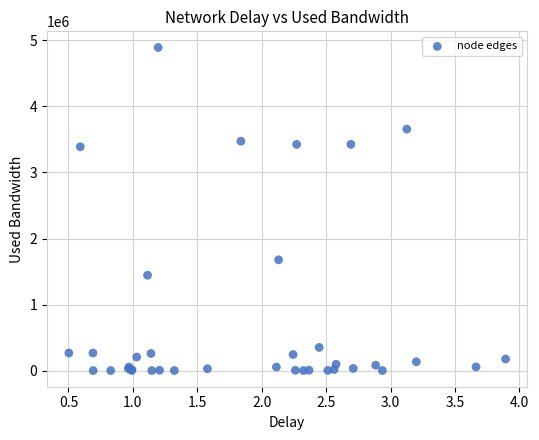

What Y value in the scatter plot is closest to 2446487?

1677773.0